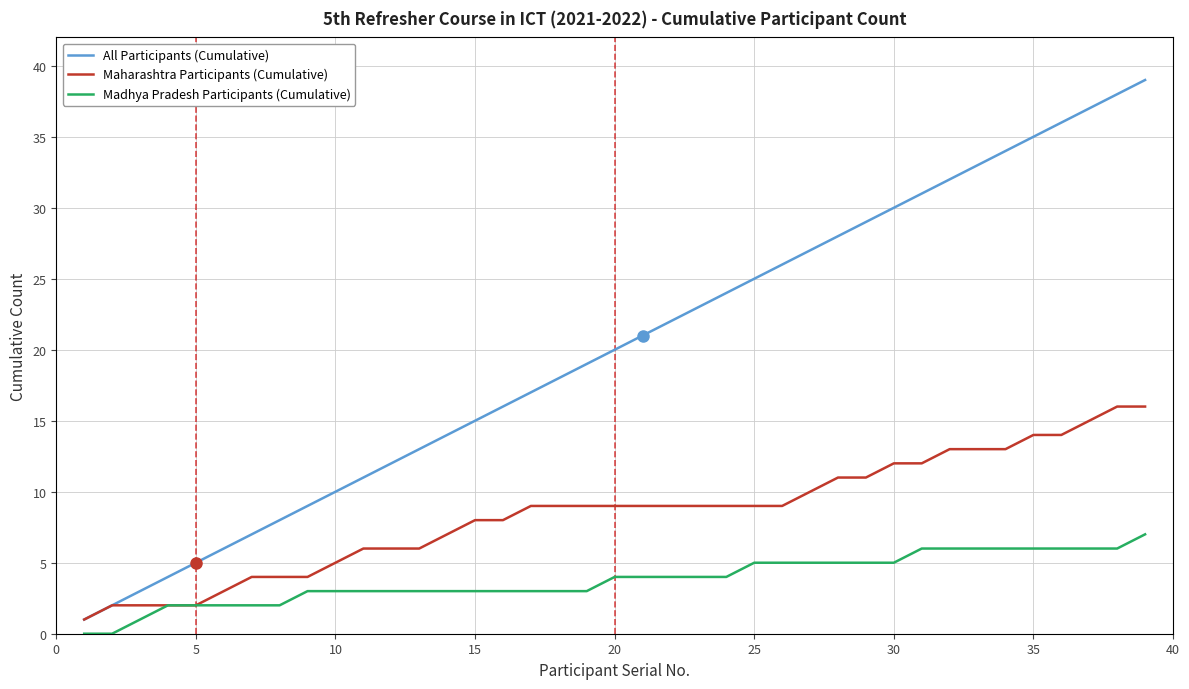

How many values in the Madhya Pradesh Participants (Cumulative) series are below 4?

19